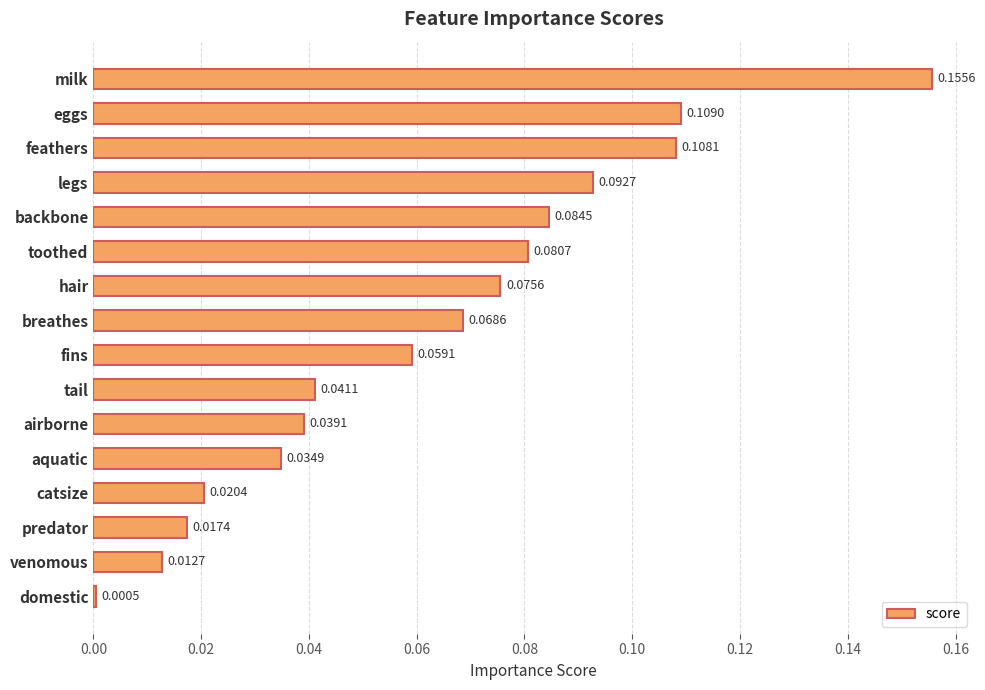

At which category does the chart reach its peak across all series?

milk